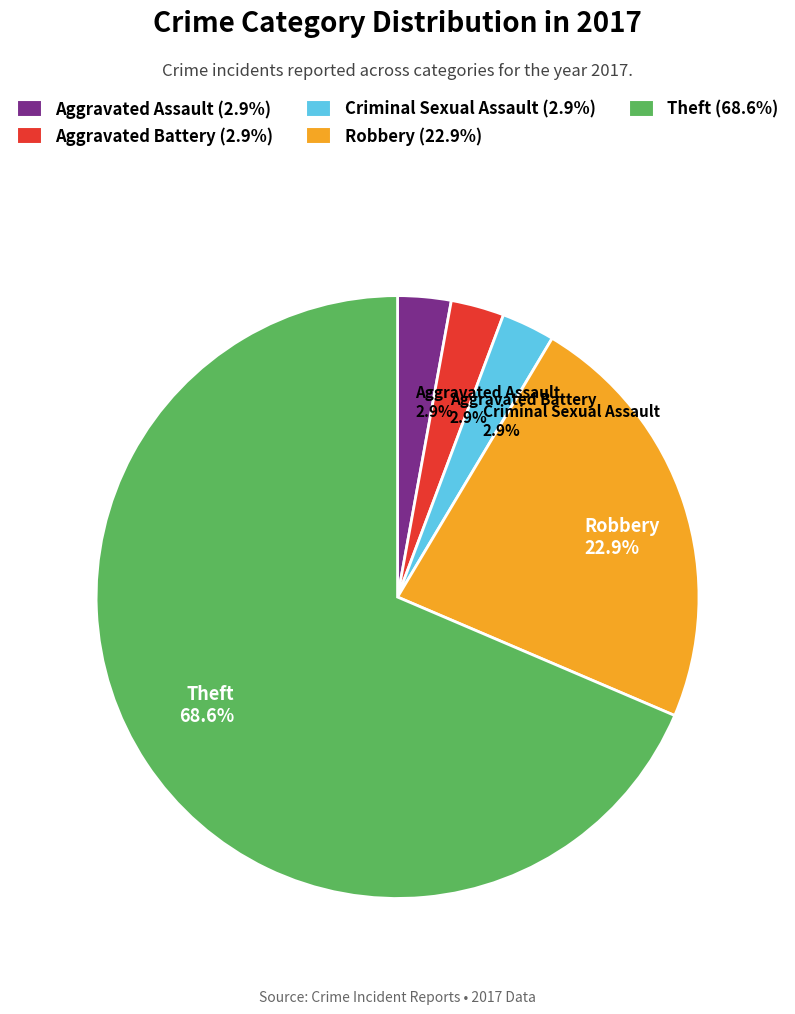

To the nearest percent, what is the difference between the Criminal Sexual Assault and Theft slice percentages?

66%